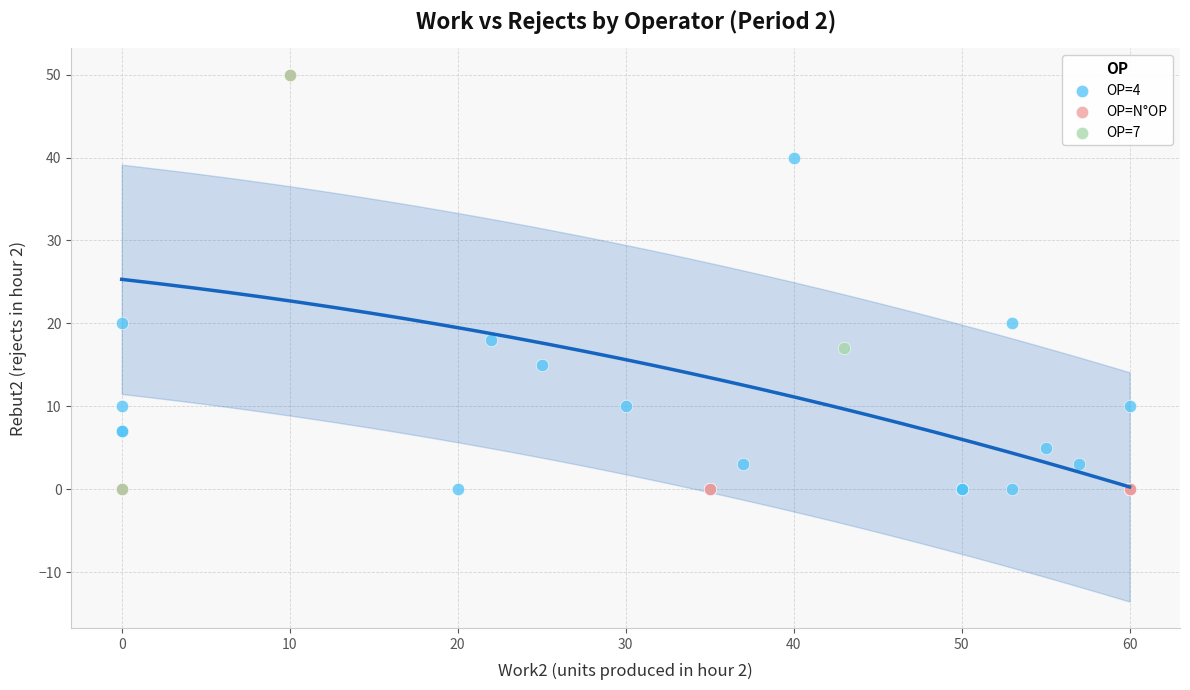

Which series has the largest Y range (max minus min)?

OP=N°OP